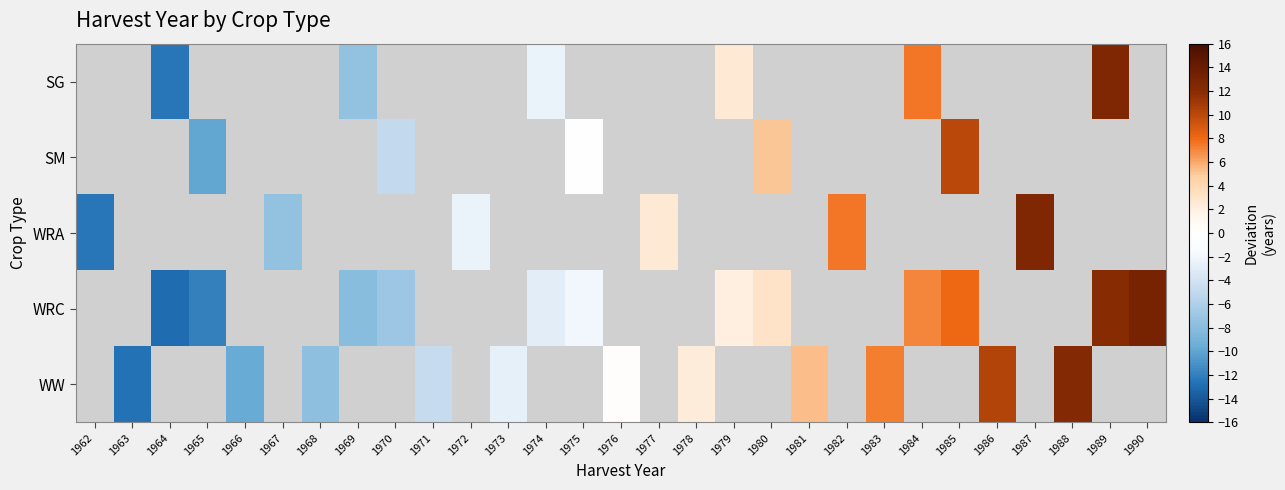

Rank the series by their average value, from lowest to highest.

SG, SM, WRA, WRC, WW